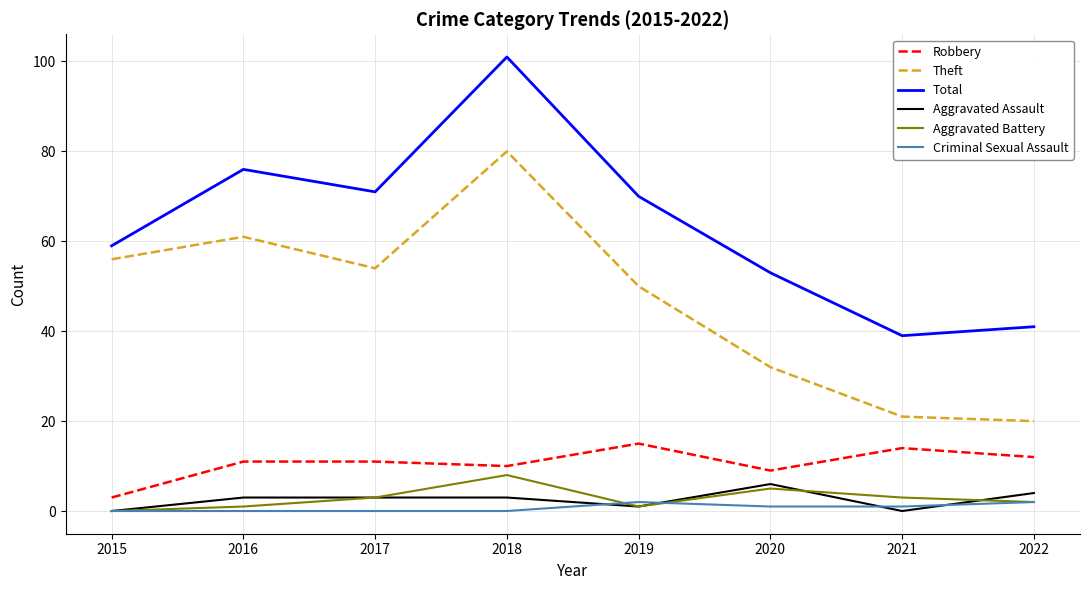

List the series in order of their peak value, lowest first.

Criminal Sexual Assault, Aggravated Assault, Aggravated Battery, Robbery, Theft, Total